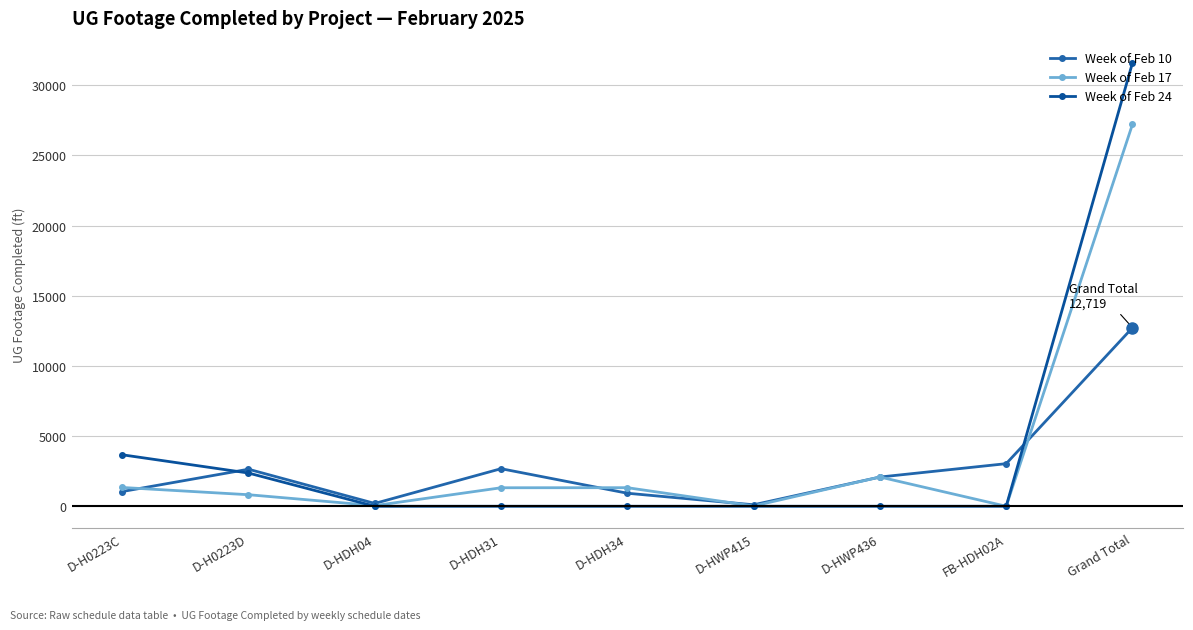

What is the maximum value for Week of Feb 10?

12719